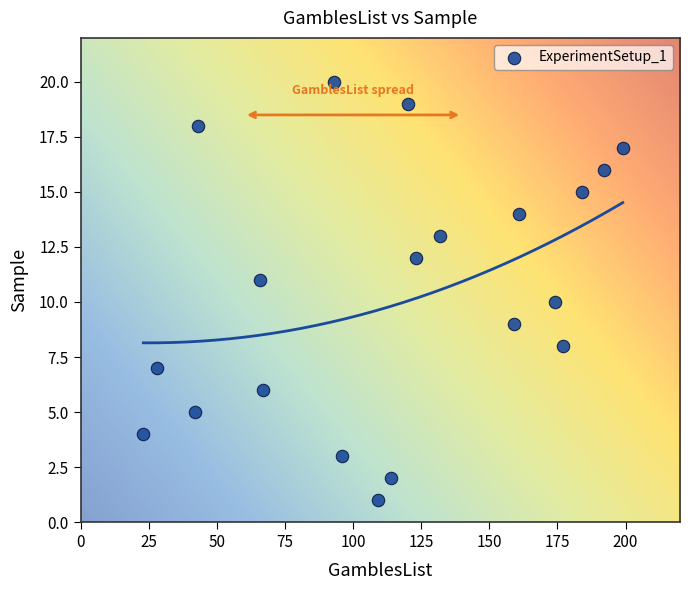

What is the range of X values (max minus min)?

176